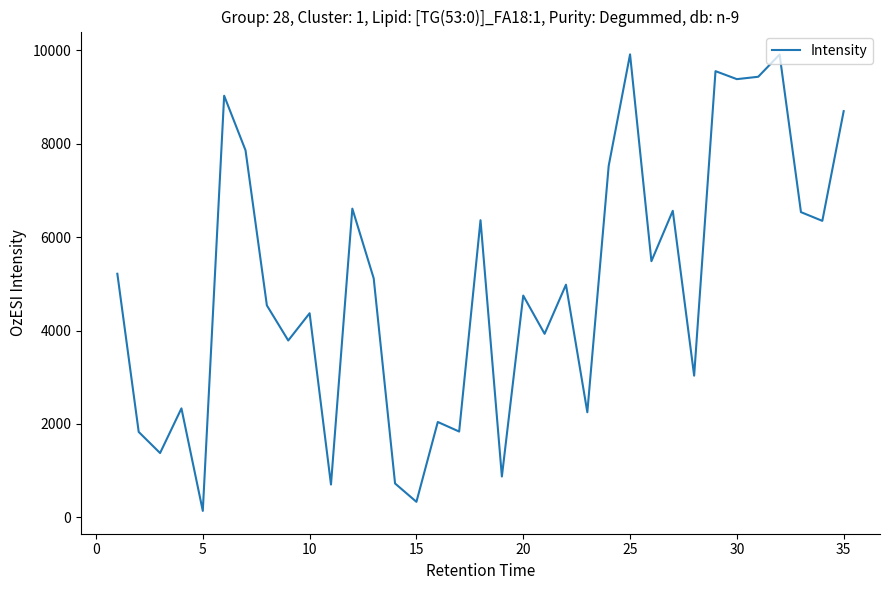

What is the maximum value shown in the chart?

9910